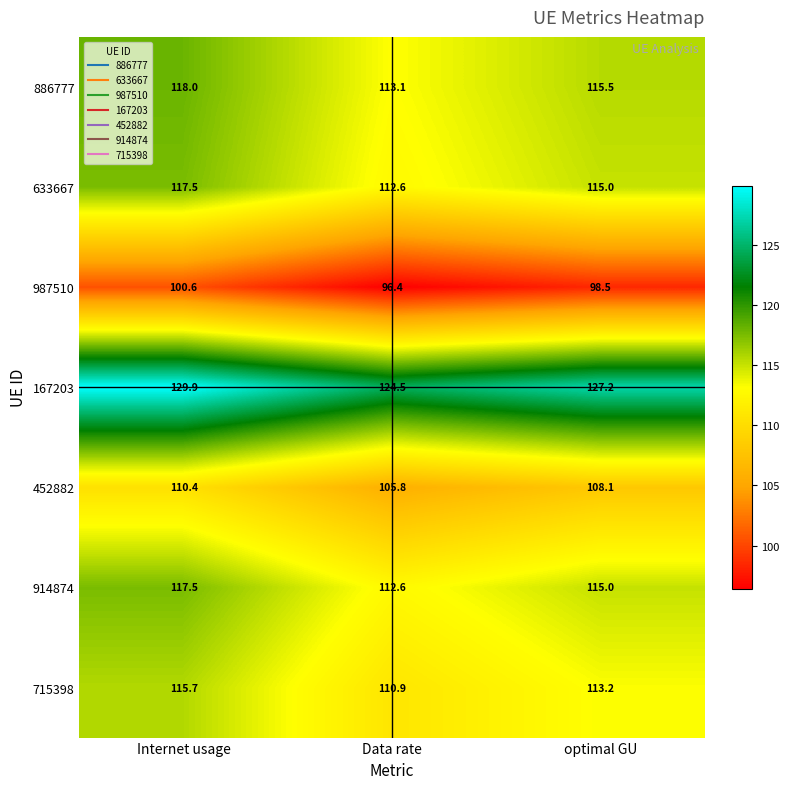

What is the total value across all series at optimal GU?

792.5